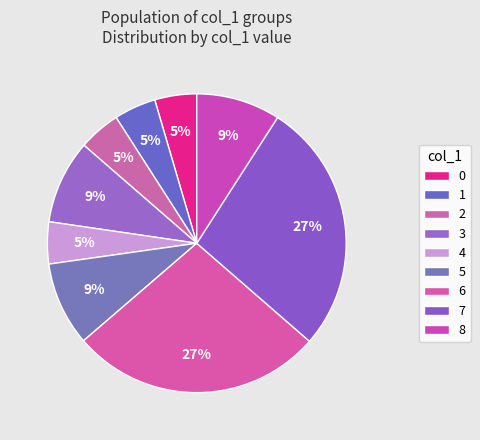

True or false: 0 accounts for 19% of the total.

False